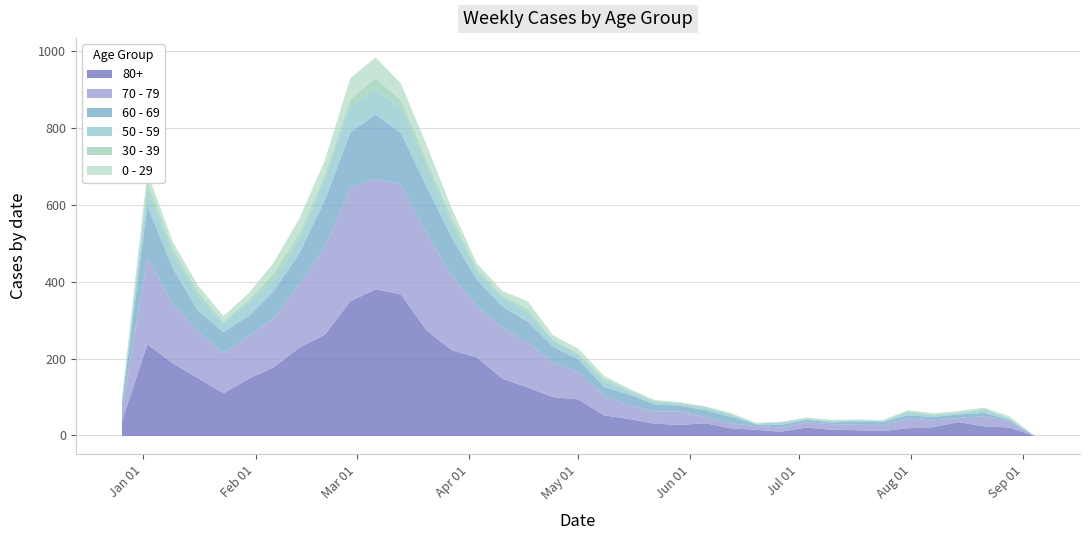

How many values in the 0 - 29 series exceed 8?

18